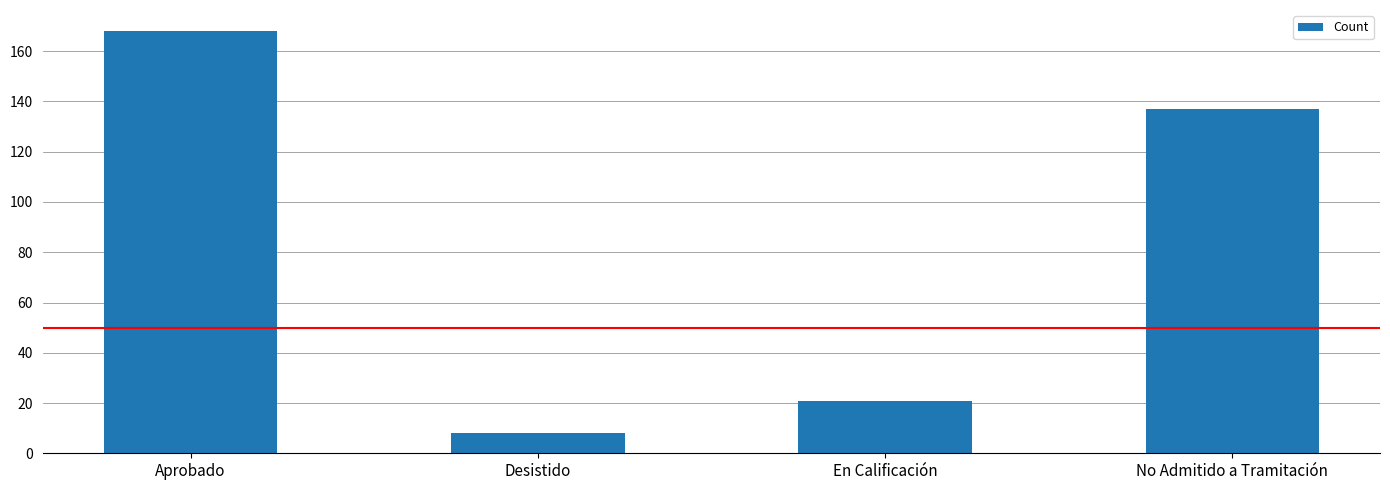

List the labels in order of value, largest first.

Aprobado, No Admitido a Tramitación, En Calificación, Desistido